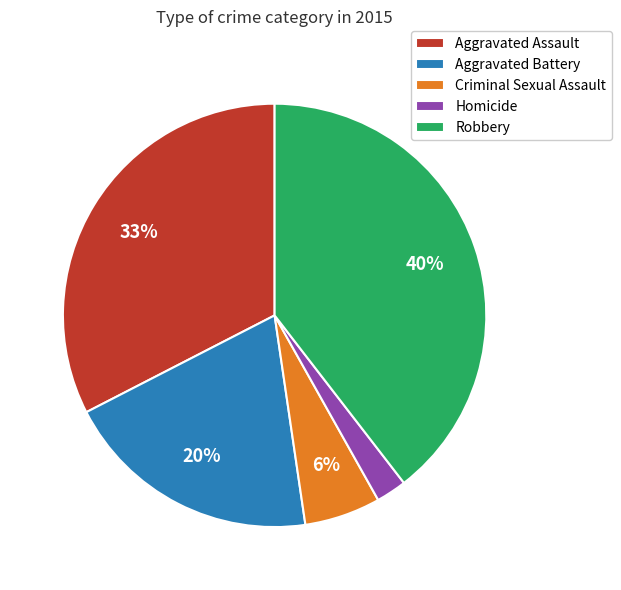

To the nearest percent, what portion does Aggravated Assault represent?

33%